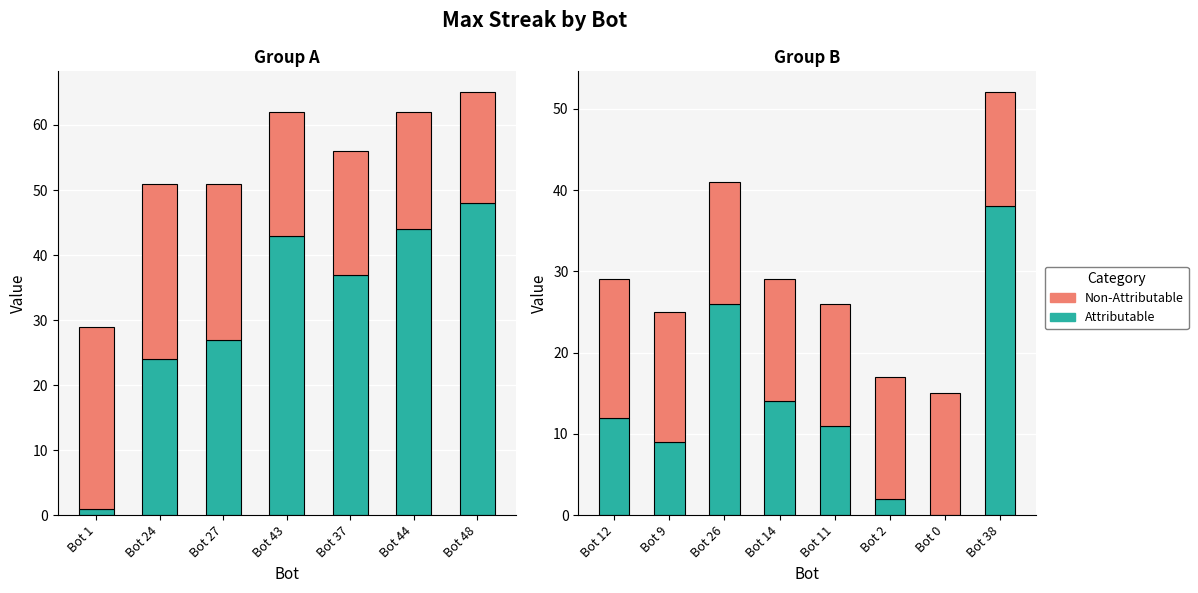

What is the average value of the Attributable series?

14